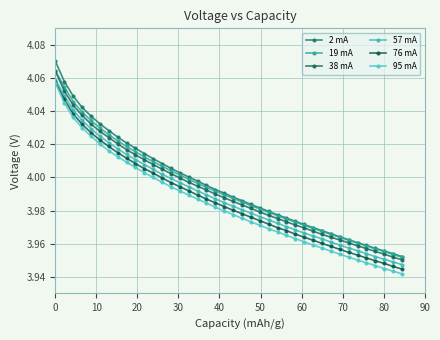

Reading left to right, list all the values displayed in this chart.

2 mA: 4.1	4.1	4.0	4.0	4.0	4.0	4.0	4.0	4.0	4.0	4.0	4.0	4.0	4.0	4.0	4.0	4.0	4.0	4.0	4.0	4.0	4.0	4.0	4.0	4.0	4.0	4.0	4.0	4.0	4.0	4.0	4.0	4.0	4.0	4.0	4.0	4.0	4.0	4.0	4.0
19 mA: 4.1	4.1	4.0	4.0	4.0	4.0	4.0	4.0	4.0	4.0	4.0	4.0	4.0	4.0	4.0	4.0	4.0	4.0	4.0	4.0	4.0	4.0	4.0	4.0	4.0	4.0	4.0	4.0	4.0	4.0	4.0	4.0	4.0	4.0	4.0	4.0	4.0	4.0	4.0	4.0
38 mA: 4.1	4.1	4.0	4.0	4.0	4.0	4.0	4.0	4.0	4.0	4.0	4.0	4.0	4.0	4.0	4.0	4.0	4.0	4.0	4.0	4.0	4.0	4.0	4.0	4.0	4.0	4.0	4.0	4.0	4.0	4.0	4.0	4.0	4.0	4.0	4.0	4.0	4.0	4.0	4.0
57 mA: 4.1	4.0	4.0	4.0	4.0	4.0	4.0	4.0	4.0	4.0	4.0	4.0	4.0	4.0	4.0	4.0	4.0	4.0	4.0	4.0	4.0	4.0	4.0	4.0	4.0	4.0	4.0	4.0	4.0	4.0	4.0	4.0	4.0	4.0	4.0	4.0	4.0	4.0	3.9	3.9
76 mA: 4.1	4.0	4.0	4.0	4.0	4.0	4.0	4.0	4.0	4.0	4.0	4.0	4.0	4.0	4.0	4.0	4.0	4.0	4.0	4.0	4.0	4.0	4.0	4.0	4.0	4.0	4.0	4.0	4.0	4.0	4.0	4.0	4.0	4.0	4.0	4.0	3.9	3.9	3.9	3.9
95 mA: 4.1	4.0	4.0	4.0	4.0	4.0	4.0	4.0	4.0	4.0	4.0	4.0	4.0	4.0	4.0	4.0	4.0	4.0	4.0	4.0	4.0	4.0	4.0	4.0	4.0	4.0	4.0	4.0	4.0	4.0	4.0	4.0	4.0	4.0	4.0	3.9	3.9	3.9	3.9	3.9